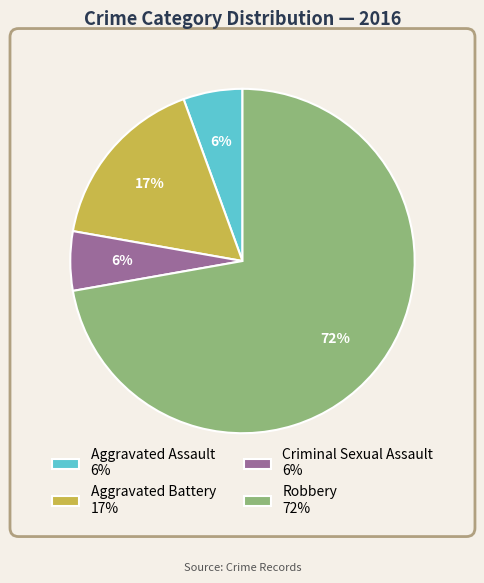

To the nearest percent, what percentage of the pie is Aggravated Assault 6%?

6%